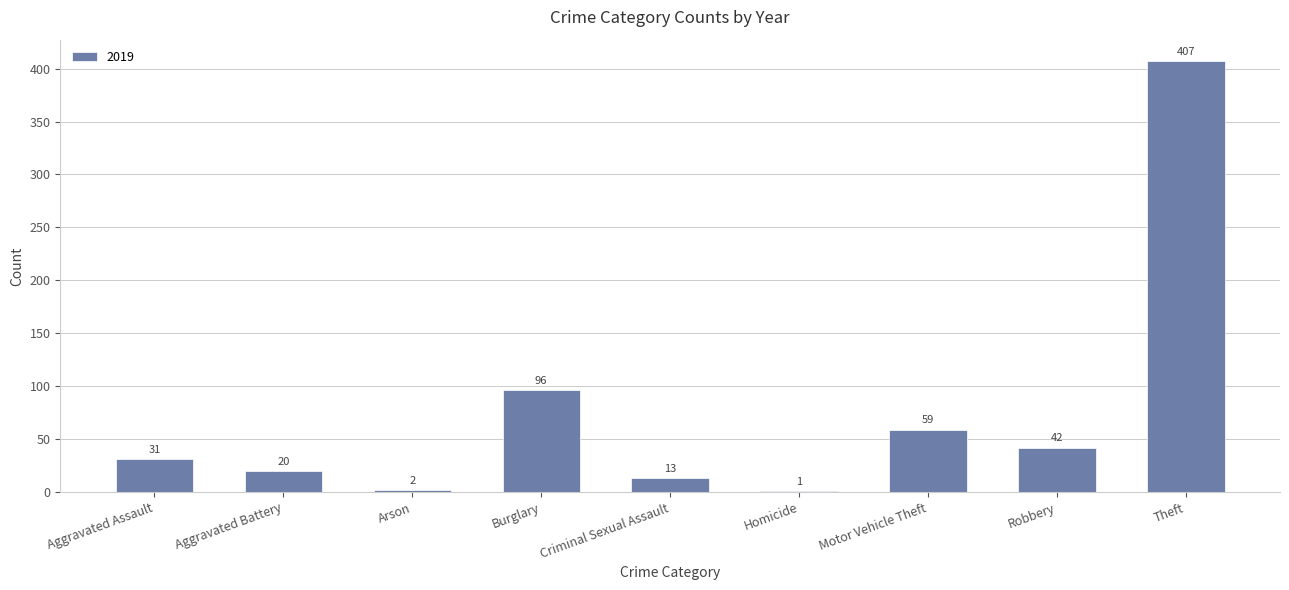

What is the maximum value shown in the chart?

407